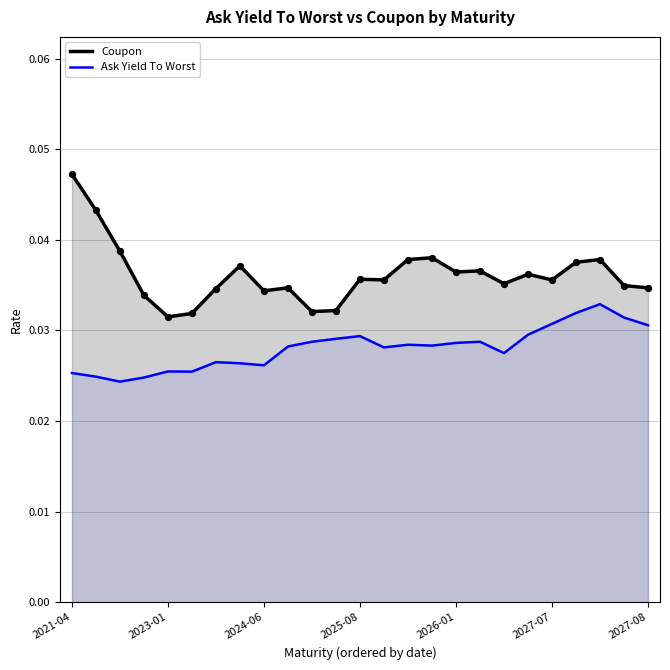

Which series has the largest total across all categories?

Coupon